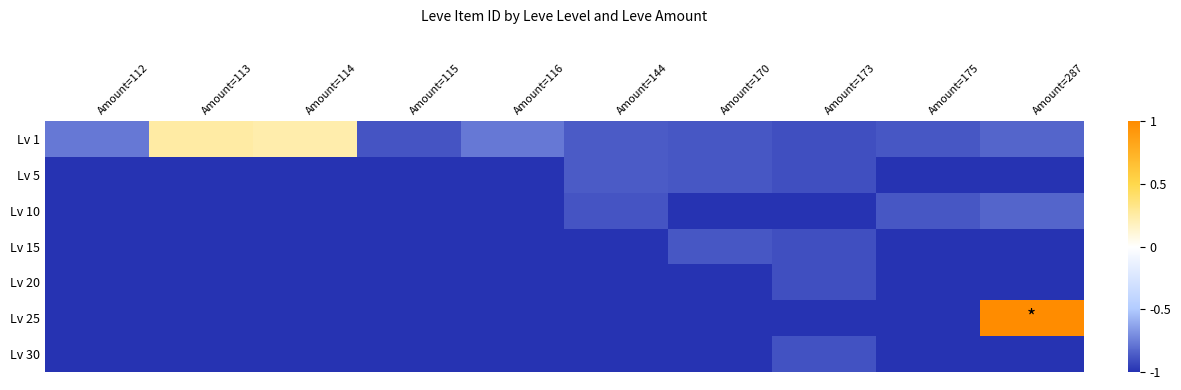

Rank the series at Amount=114 from highest to lowest value.

Lv 1, Lv 5, Lv 10, Lv 15, Lv 20, Lv 25, Lv 30